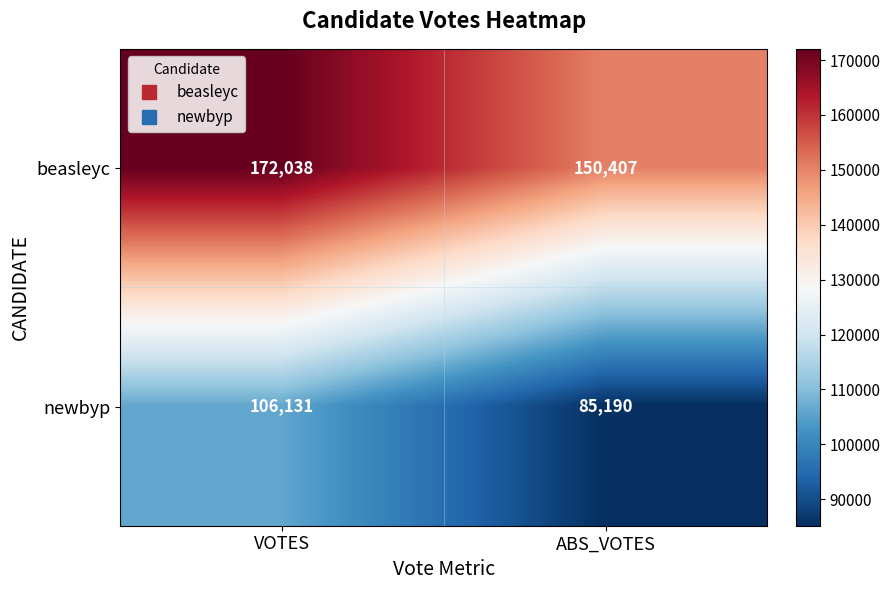

Rank the series at VOTES from lowest to highest value.

newbyp, beasleyc